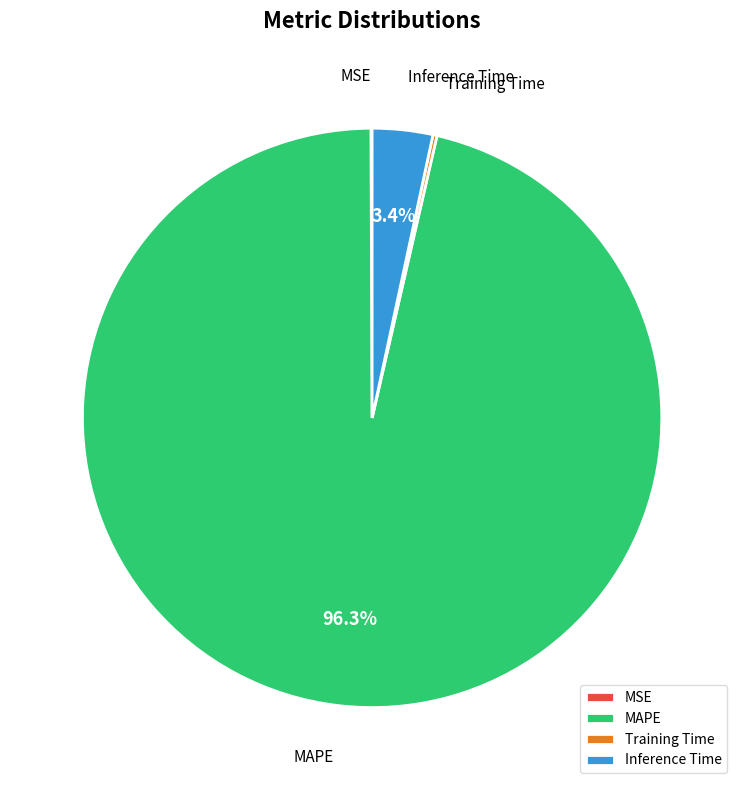

To the nearest percent, what is the average slice percentage?

25%